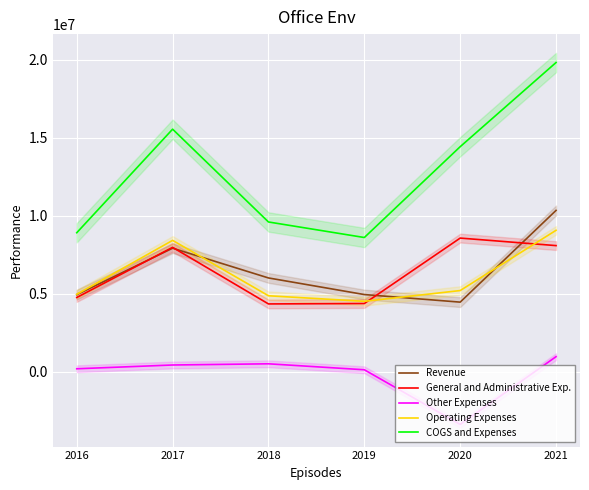

What is the sum of the General and Administrative Exp. values at 2019 and 2018?

8742491